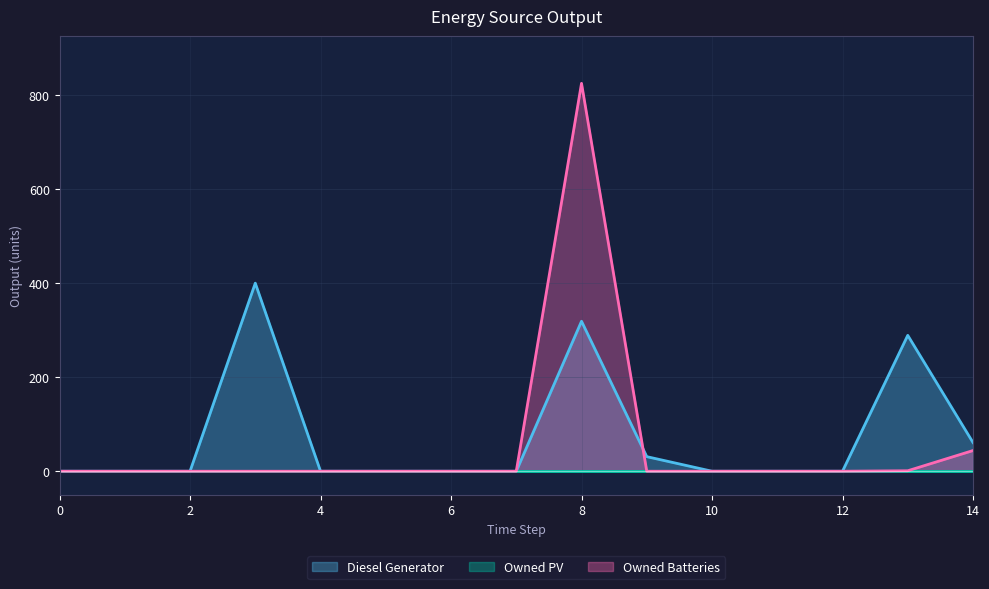

Between 3 and 6, which series saw the biggest shift?

Diesel Generator